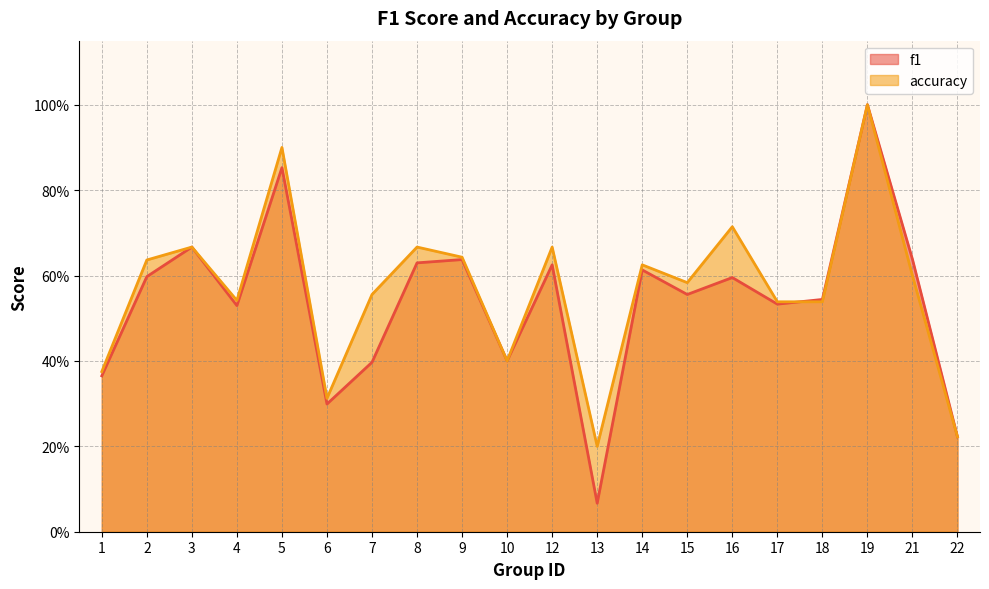

Where do accuracy and f1 first cross each other?

17 and 18